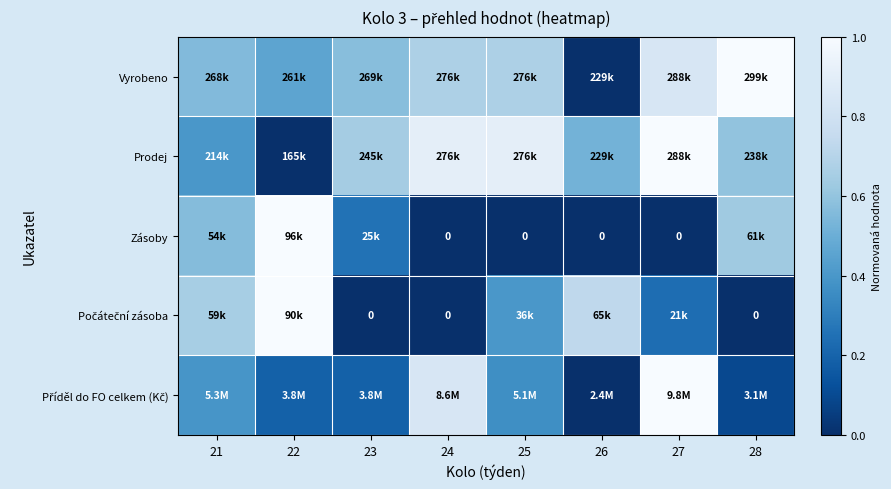

At which category is the sum across all series the highest?

27